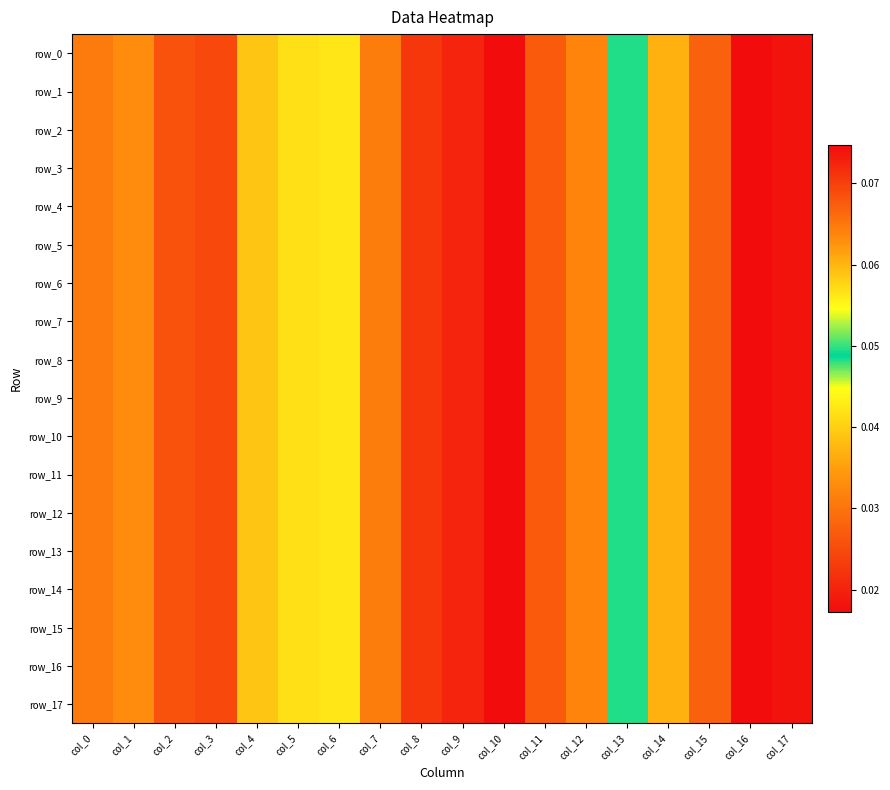

Reading left to right, list all the values displayed in this chart.

row_0: col_0=0.1	col_1=0.1	col_2=0.1	col_3=0.1	col_4=0.1	col_5=0.1	col_6=0.1	col_7=0.1	col_8=0.1	col_9=0.1	col_10=0.1	col_11=0.1	col_12=0.1	col_13=0.0	col_14=0.0	col_15=0.0	col_16=0.0	col_17=0.0
row_1: col_0=0.1	col_1=0.1	col_2=0.1	col_3=0.1	col_4=0.1	col_5=0.1	col_6=0.1	col_7=0.1	col_8=0.1	col_9=0.1	col_10=0.1	col_11=0.1	col_12=0.1	col_13=0.0	col_14=0.0	col_15=0.0	col_16=0.0	col_17=0.0
row_2: col_0=0.1	col_1=0.1	col_2=0.1	col_3=0.1	col_4=0.1	col_5=0.1	col_6=0.1	col_7=0.1	col_8=0.1	col_9=0.1	col_10=0.1	col_11=0.1	col_12=0.1	col_13=0.0	col_14=0.0	col_15=0.0	col_16=0.0	col_17=0.0
row_3: col_0=0.1	col_1=0.1	col_2=0.1	col_3=0.1	col_4=0.1	col_5=0.1	col_6=0.1	col_7=0.1	col_8=0.1	col_9=0.1	col_10=0.1	col_11=0.1	col_12=0.1	col_13=0.0	col_14=0.0	col_15=0.0	col_16=0.0	col_17=0.0
row_4: col_0=0.1	col_1=0.1	col_2=0.1	col_3=0.1	col_4=0.1	col_5=0.1	col_6=0.1	col_7=0.1	col_8=0.1	col_9=0.1	col_10=0.1	col_11=0.1	col_12=0.1	col_13=0.0	col_14=0.0	col_15=0.0	col_16=0.0	col_17=0.0
row_5: col_0=0.1	col_1=0.1	col_2=0.1	col_3=0.1	col_4=0.1	col_5=0.1	col_6=0.1	col_7=0.1	col_8=0.1	col_9=0.1	col_10=0.1	col_11=0.1	col_12=0.1	col_13=0.0	col_14=0.0	col_15=0.0	col_16=0.0	col_17=0.0
row_6: col_0=0.1	col_1=0.1	col_2=0.1	col_3=0.1	col_4=0.1	col_5=0.1	col_6=0.1	col_7=0.1	col_8=0.1	col_9=0.1	col_10=0.1	col_11=0.1	col_12=0.1	col_13=0.0	col_14=0.0	col_15=0.0	col_16=0.0	col_17=0.0
row_7: col_0=0.1	col_1=0.1	col_2=0.1	col_3=0.1	col_4=0.1	col_5=0.1	col_6=0.1	col_7=0.1	col_8=0.1	col_9=0.1	col_10=0.1	col_11=0.1	col_12=0.1	col_13=0.0	col_14=0.0	col_15=0.0	col_16=0.0	col_17=0.0
row_8: col_0=0.1	col_1=0.1	col_2=0.1	col_3=0.1	col_4=0.1	col_5=0.1	col_6=0.1	col_7=0.1	col_8=0.1	col_9=0.1	col_10=0.1	col_11=0.1	col_12=0.1	col_13=0.0	col_14=0.0	col_15=0.0	col_16=0.0	col_17=0.0
row_9: col_0=0.1	col_1=0.1	col_2=0.1	col_3=0.1	col_4=0.1	col_5=0.1	col_6=0.1	col_7=0.1	col_8=0.1	col_9=0.1	col_10=0.1	col_11=0.1	col_12=0.1	col_13=0.0	col_14=0.0	col_15=0.0	col_16=0.0	col_17=0.0
row_10: col_0=0.1	col_1=0.1	col_2=0.1	col_3=0.1	col_4=0.1	col_5=0.1	col_6=0.1	col_7=0.1	col_8=0.1	col_9=0.1	col_10=0.1	col_11=0.1	col_12=0.1	col_13=0.0	col_14=0.0	col_15=0.0	col_16=0.0	col_17=0.0
row_11: col_0=0.1	col_1=0.1	col_2=0.1	col_3=0.1	col_4=0.1	col_5=0.1	col_6=0.1	col_7=0.1	col_8=0.1	col_9=0.1	col_10=0.1	col_11=0.1	col_12=0.1	col_13=0.0	col_14=0.0	col_15=0.0	col_16=0.0	col_17=0.0
row_12: col_0=0.1	col_1=0.1	col_2=0.1	col_3=0.1	col_4=0.1	col_5=0.1	col_6=0.1	col_7=0.1	col_8=0.1	col_9=0.1	col_10=0.1	col_11=0.1	col_12=0.1	col_13=0.0	col_14=0.0	col_15=0.0	col_16=0.0	col_17=0.0
row_13: col_0=0.1	col_1=0.1	col_2=0.1	col_3=0.1	col_4=0.1	col_5=0.1	col_6=0.1	col_7=0.1	col_8=0.1	col_9=0.1	col_10=0.1	col_11=0.1	col_12=0.1	col_13=0.0	col_14=0.0	col_15=0.0	col_16=0.0	col_17=0.0
row_14: col_0=0.1	col_1=0.1	col_2=0.1	col_3=0.1	col_4=0.1	col_5=0.1	col_6=0.1	col_7=0.1	col_8=0.1	col_9=0.1	col_10=0.1	col_11=0.1	col_12=0.1	col_13=0.0	col_14=0.0	col_15=0.0	col_16=0.0	col_17=0.0
row_15: col_0=0.1	col_1=0.1	col_2=0.1	col_3=0.1	col_4=0.1	col_5=0.1	col_6=0.1	col_7=0.1	col_8=0.1	col_9=0.1	col_10=0.1	col_11=0.1	col_12=0.1	col_13=0.0	col_14=0.0	col_15=0.0	col_16=0.0	col_17=0.0
row_16: col_0=0.1	col_1=0.1	col_2=0.1	col_3=0.1	col_4=0.1	col_5=0.1	col_6=0.1	col_7=0.1	col_8=0.1	col_9=0.1	col_10=0.1	col_11=0.1	col_12=0.1	col_13=0.0	col_14=0.0	col_15=0.0	col_16=0.0	col_17=0.0
row_17: col_0=0.1	col_1=0.1	col_2=0.1	col_3=0.1	col_4=0.1	col_5=0.1	col_6=0.1	col_7=0.1	col_8=0.1	col_9=0.1	col_10=0.1	col_11=0.1	col_12=0.1	col_13=0.0	col_14=0.0	col_15=0.0	col_16=0.0	col_17=0.0